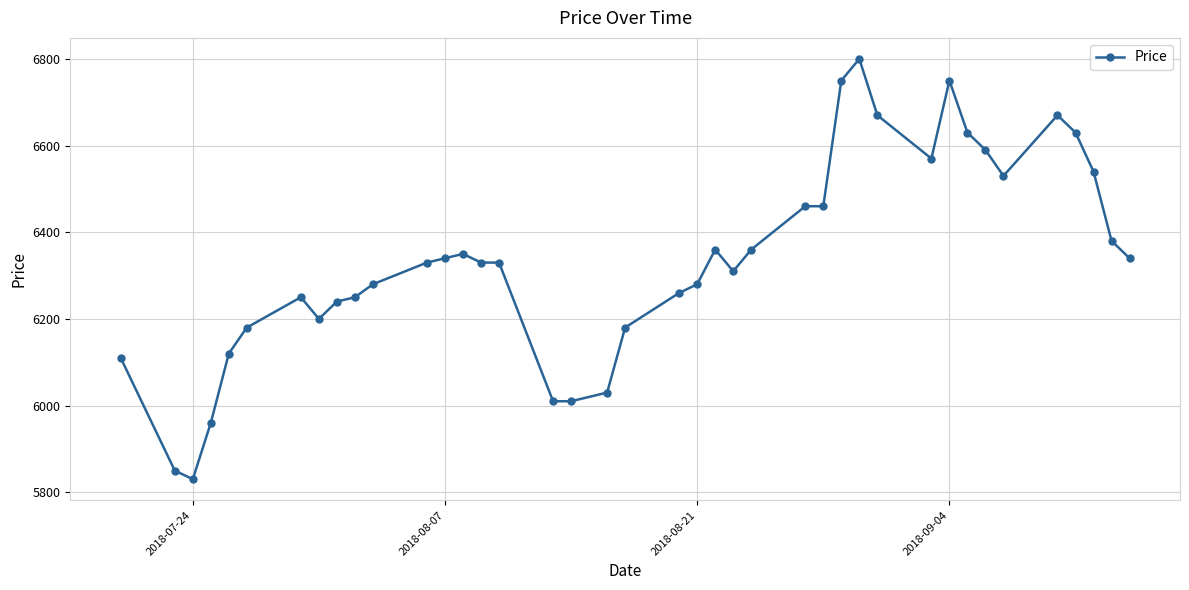

Reading left to right, list all the values displayed in this chart.

6110	5850	5830	5960	6120	6180	6250	6200	6240	6250	6280	6330	6340	6350	6330	6330	6010	6010	6030	6180	6260	6280	6360	6310	6360	6460	6460	6750	6800	6670	6570	6750	6630	6590	6530	6670	6630	6540	6380	6340